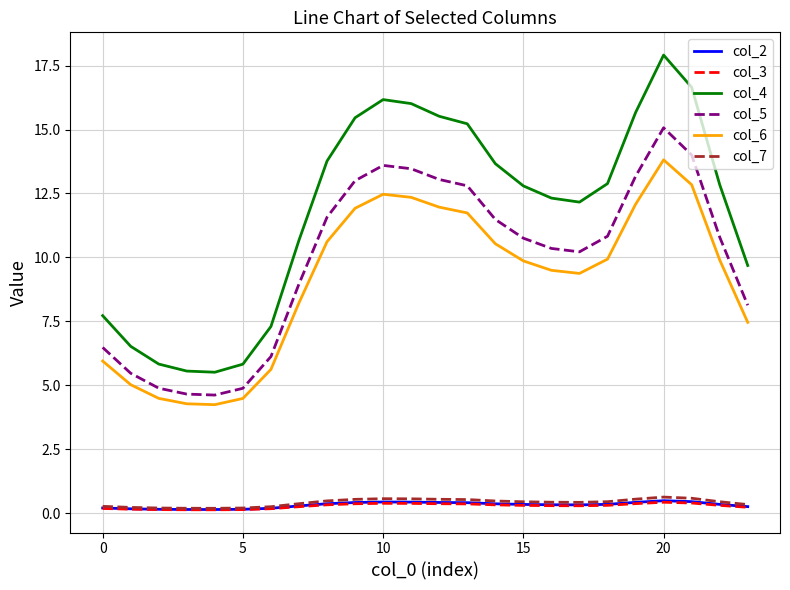

Which series has the widest spread of values?

col_4